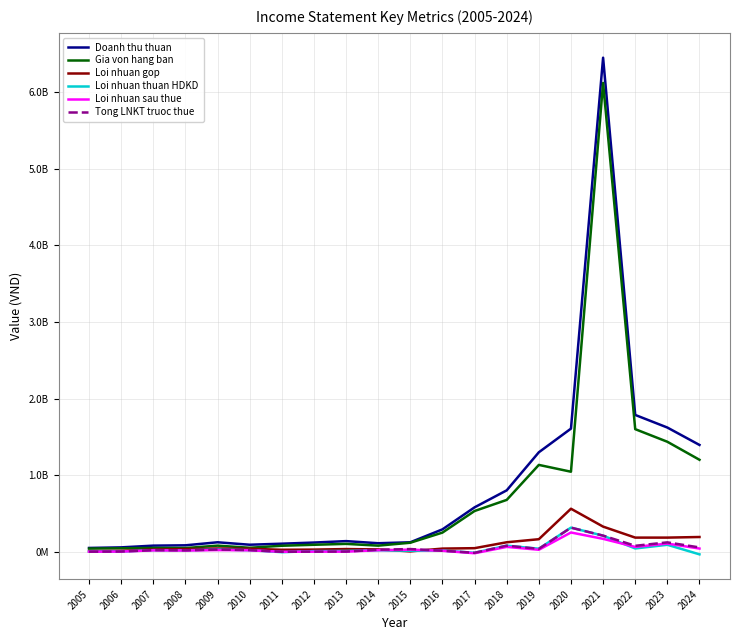

True or false: Doanh thu thuan and Loi nhuan gop cross at least once.

False